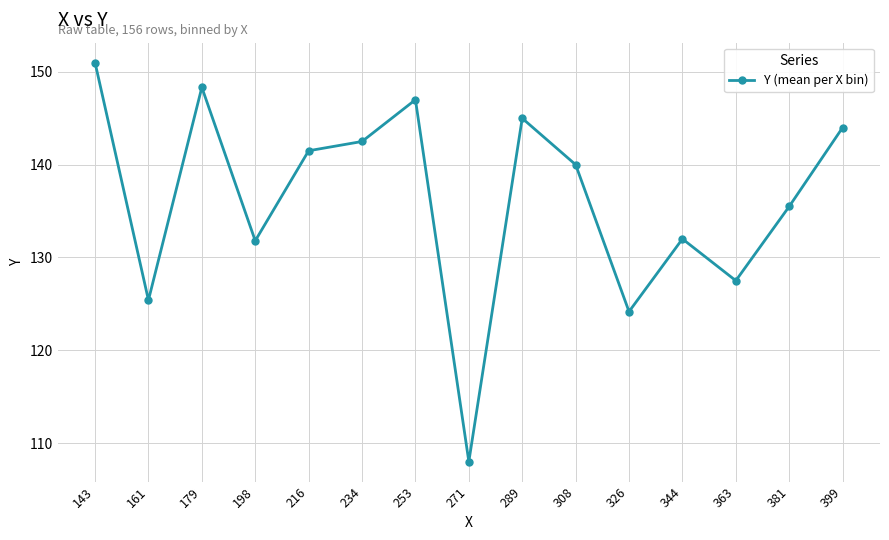

How many interior local valleys (lower than both neighbors) does the data have?

5